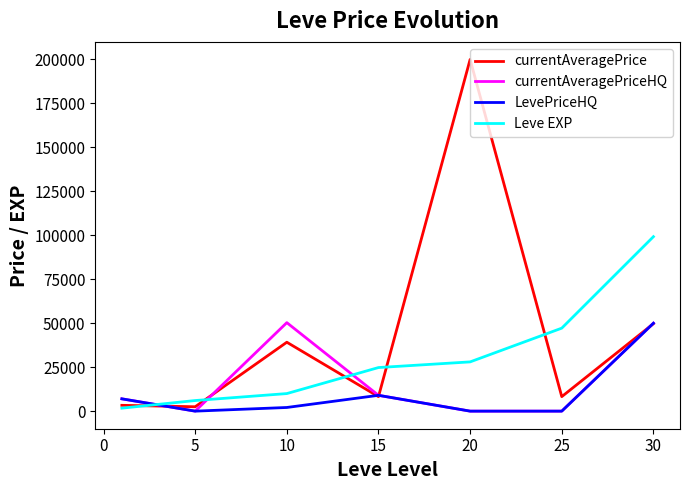

After their last crossing, which series has the higher values: Leve EXP or LevePriceHQ?

Leve EXP